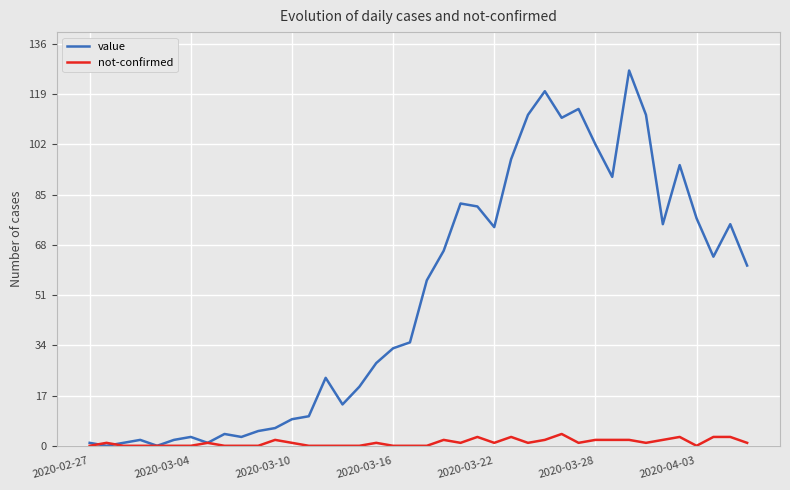

Which series has the largest range (max minus min)?

value